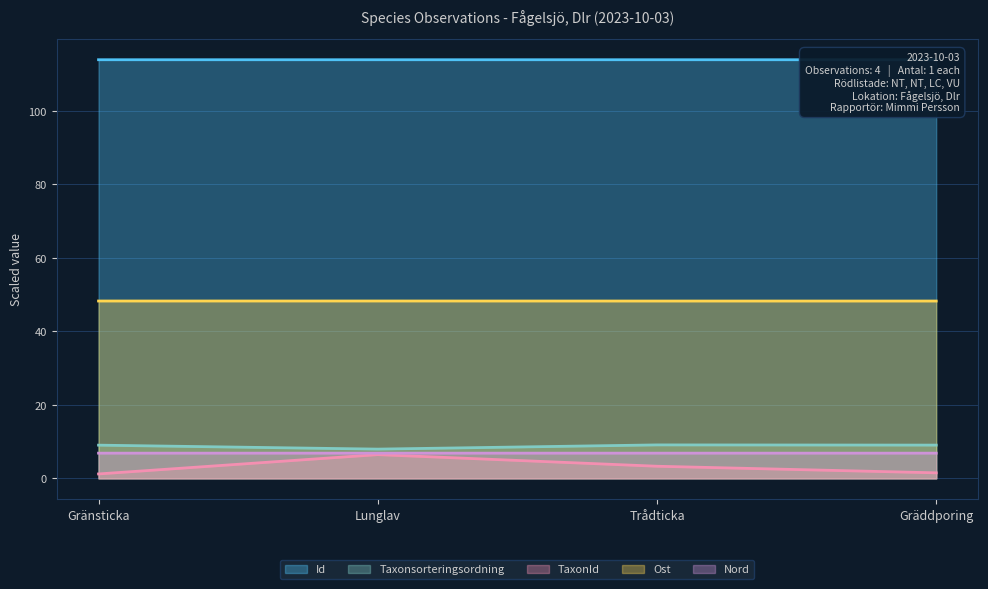

True or false: Nord has a value of 6.9 at Gräddporing.

True